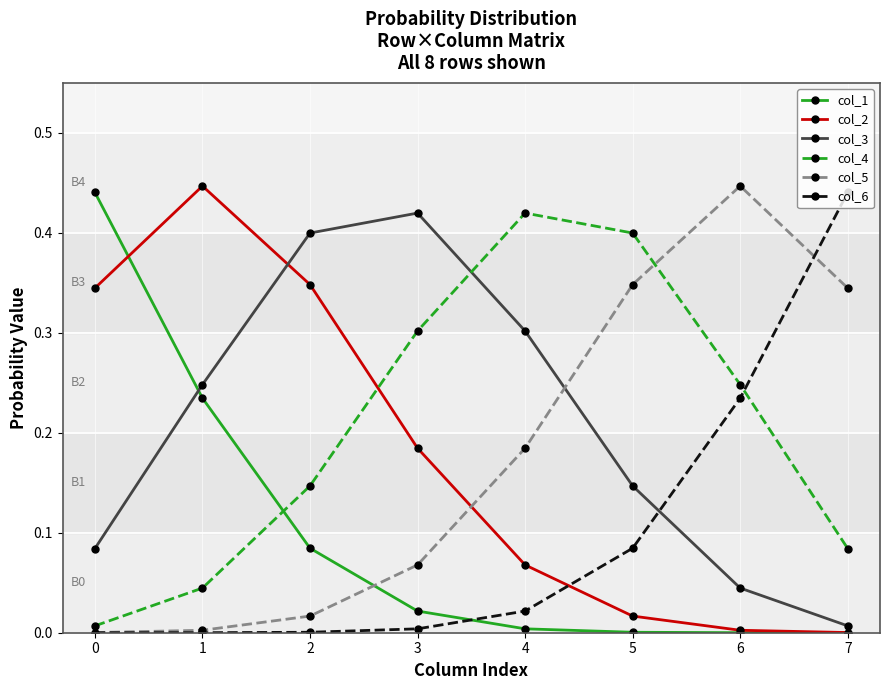

True or false: col_4 and col_2 cross at least once.

True